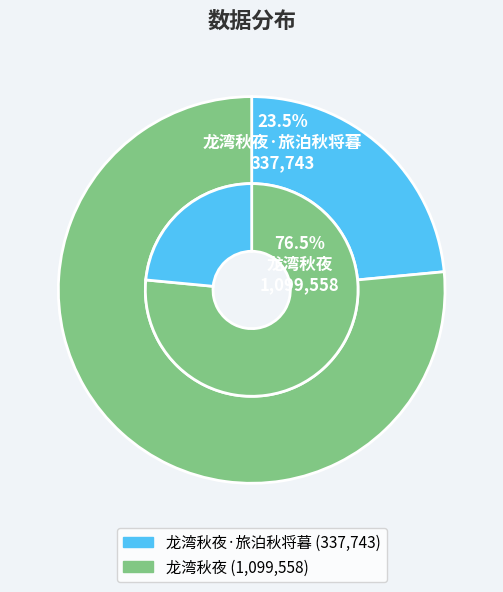

Which category accounts for the majority?

龙湾秋夜